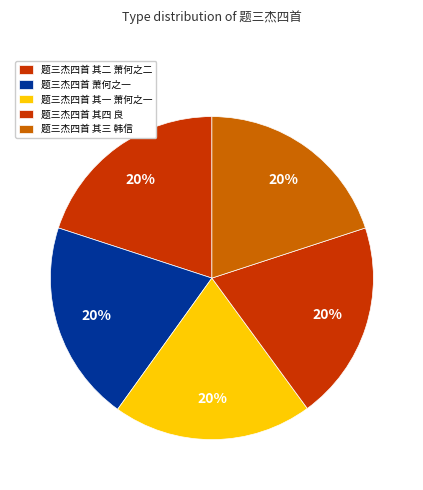

Count the number of slices in the pie.

5